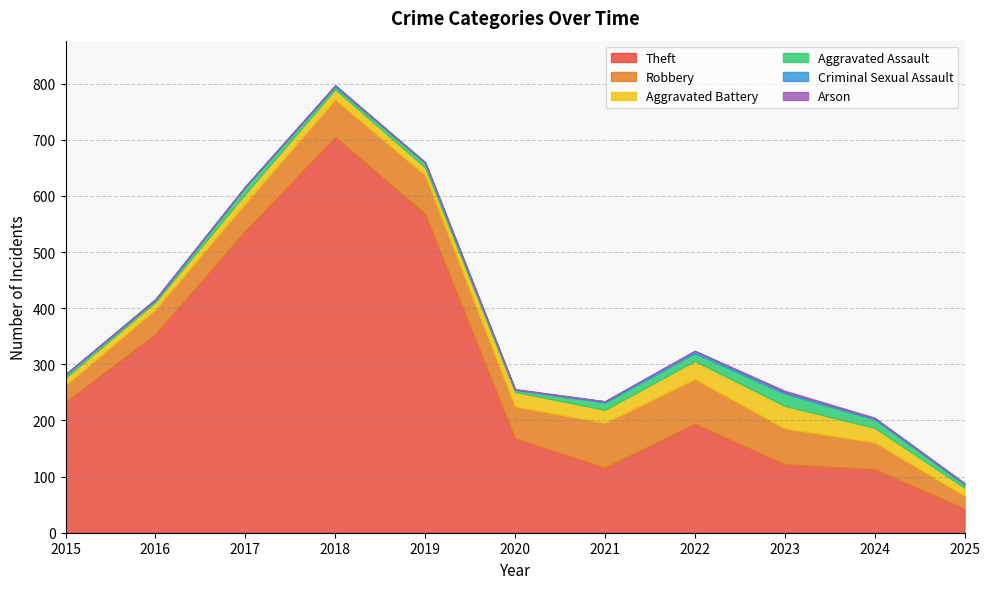

What is the value of the Criminal Sexual Assault point at the 2nd from the left?

2